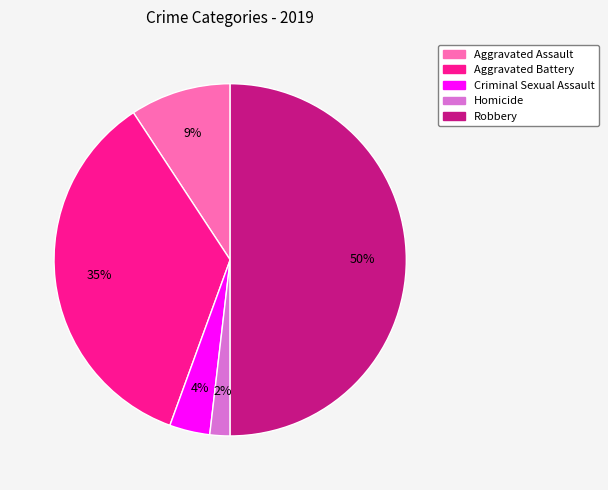

True or false: Homicide accounts for 2% of the total.

True